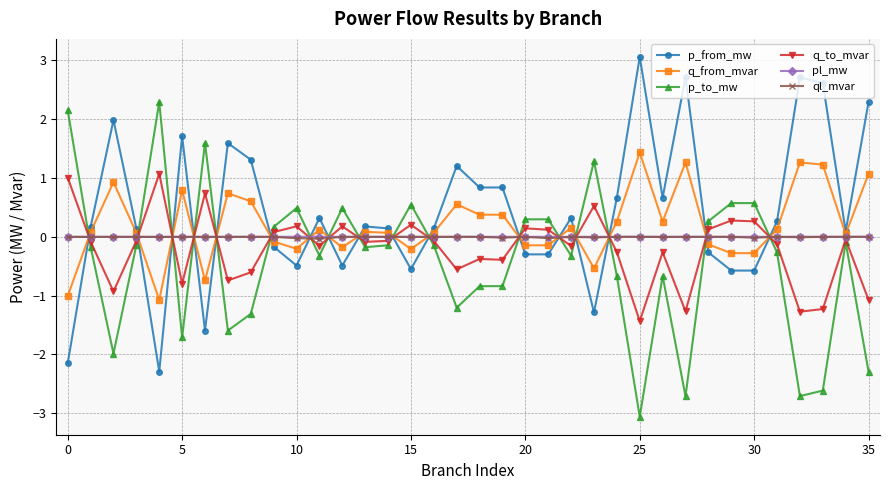

After their last crossing, which series has the higher values: p_to_mw or pl_mw?

pl_mw